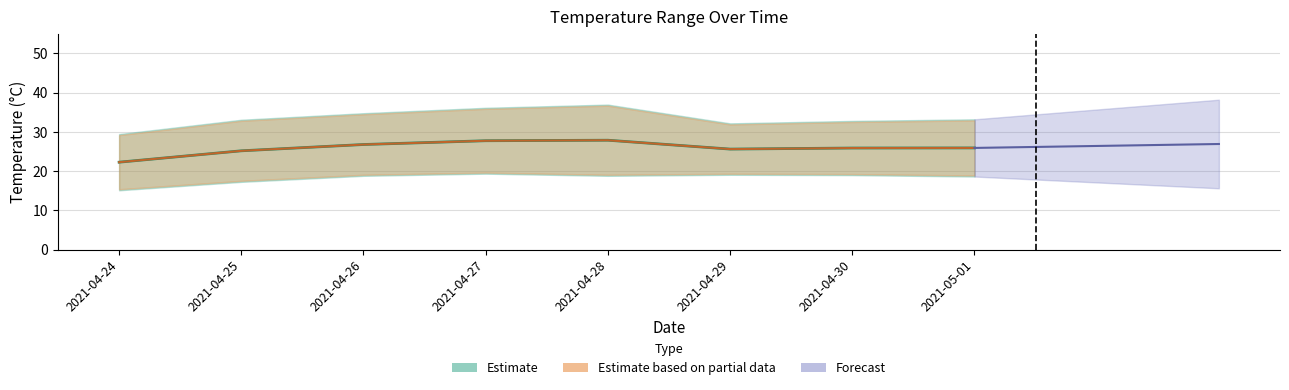

Where is the first local maximum for temperatureLow?

2021-04-27